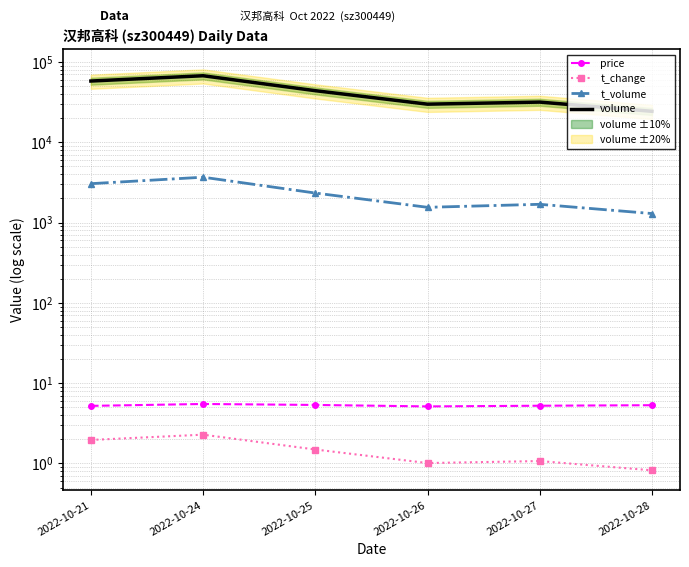

What is the value of the price point at the 6th from the left?

5.3